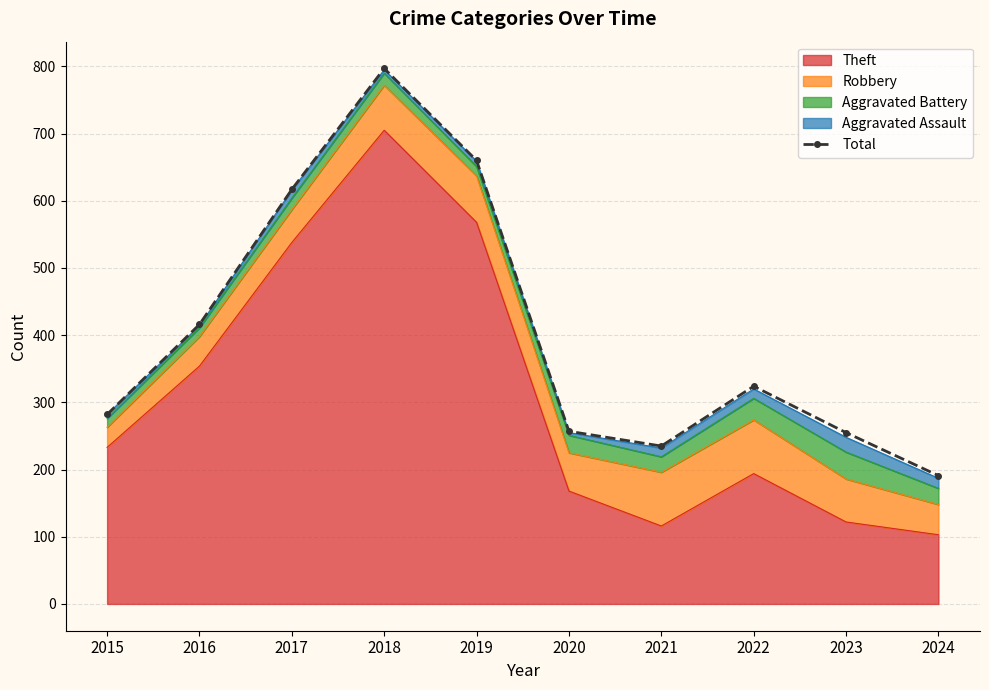

The value at 2016 is 416. True or false?

True